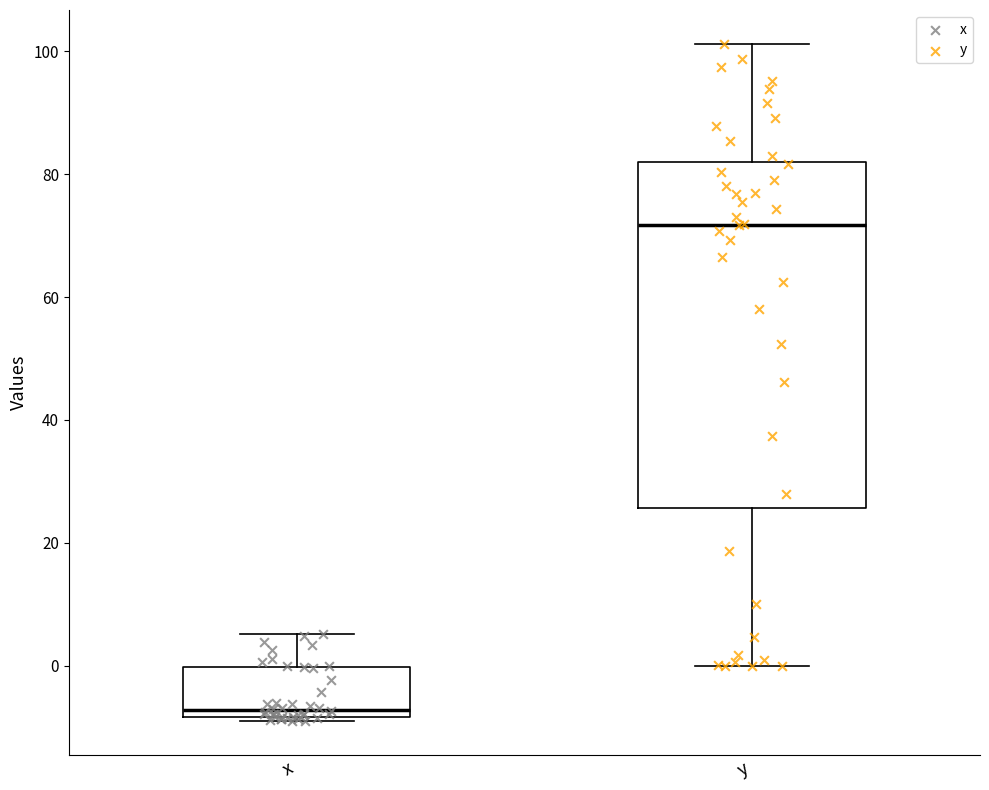

Reading left to right, transcribe this box plot: for each box, give where its median line is, the range the box spans, and where its two whiskers end, as read against the y-axis. The values are not printed on the chart, so give them approximately, as read against the axis.

x: median -8 (just above the box's lower edge), box -8 to 0, whiskers -8 (just below the box's lower edge) to 6
y: median 72, box 26 to 82, whiskers 0 to 102